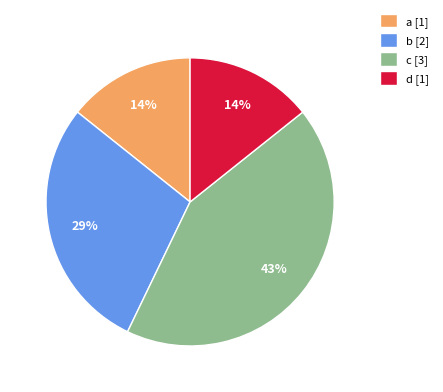

To the nearest percent, what portion does c represent?

43%